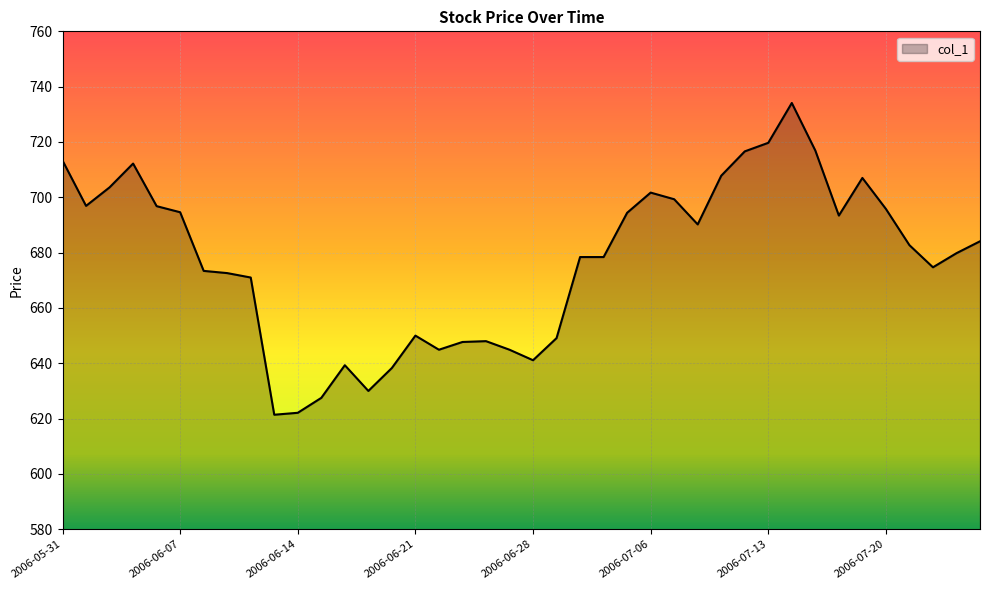

What is the greatest value displayed?

734.1